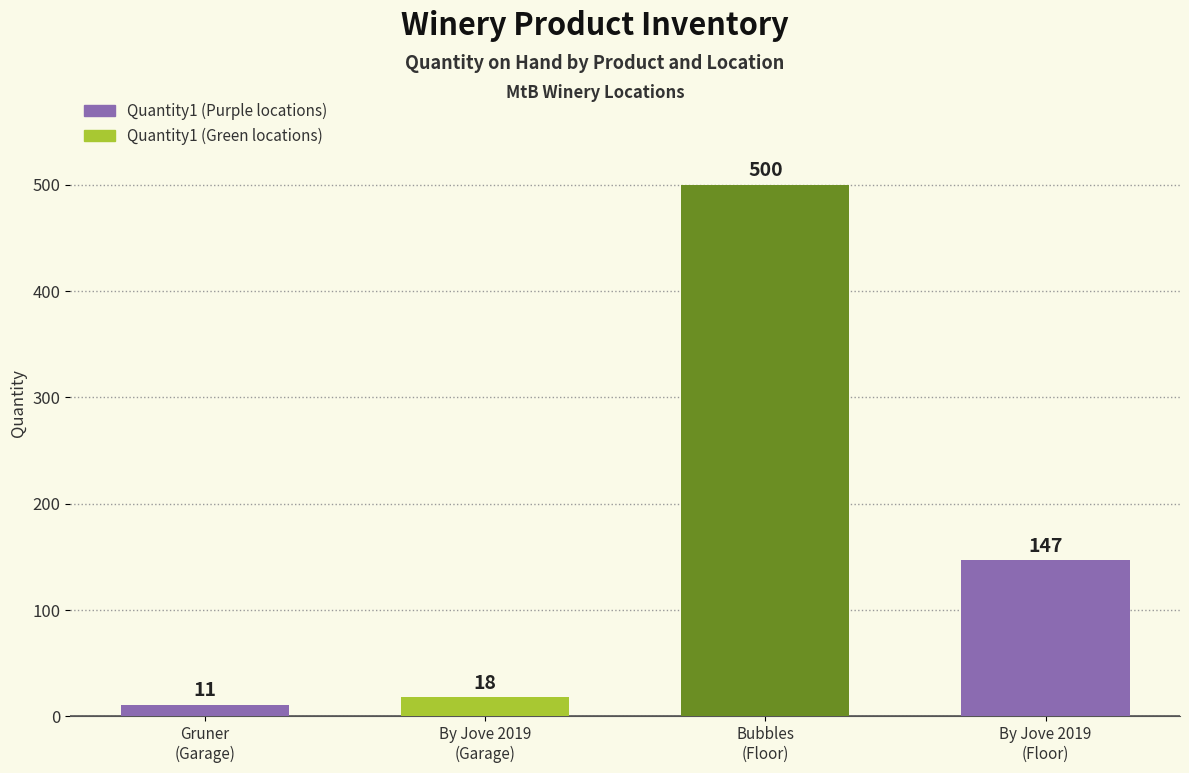

What is the ratio of the value at By Jove 2019
(Garage) to the value at By Jove 2019
(Floor)?

0.1